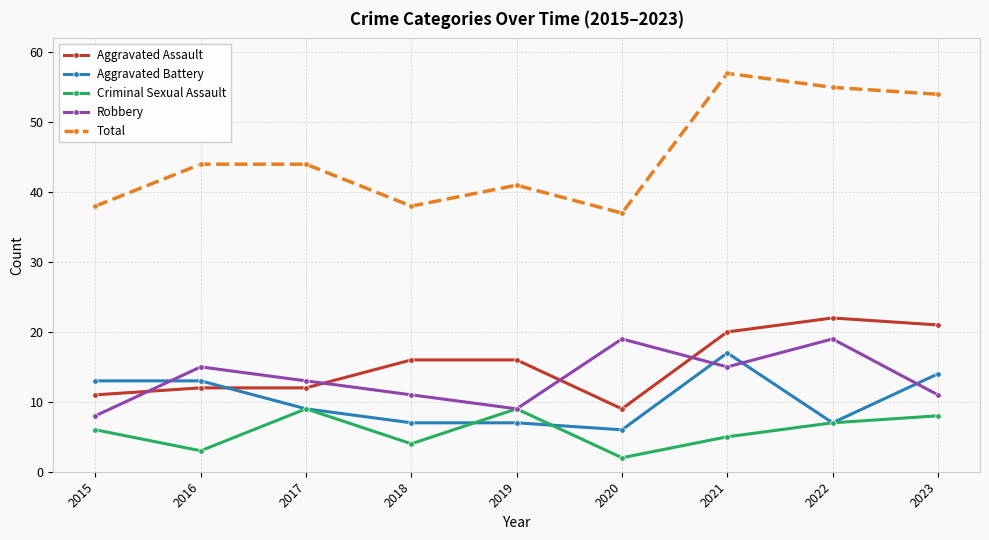

Which series has the largest total across all categories?

Total